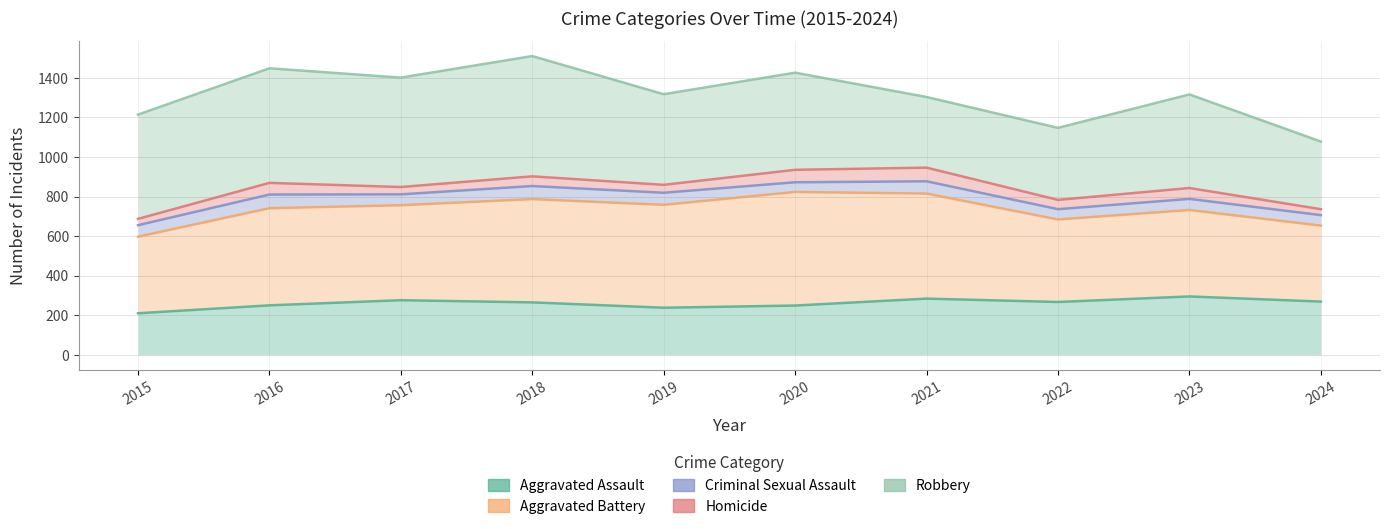

In Aggravated Battery, how many points are higher than both neighbors (excluding endpoints)?

3